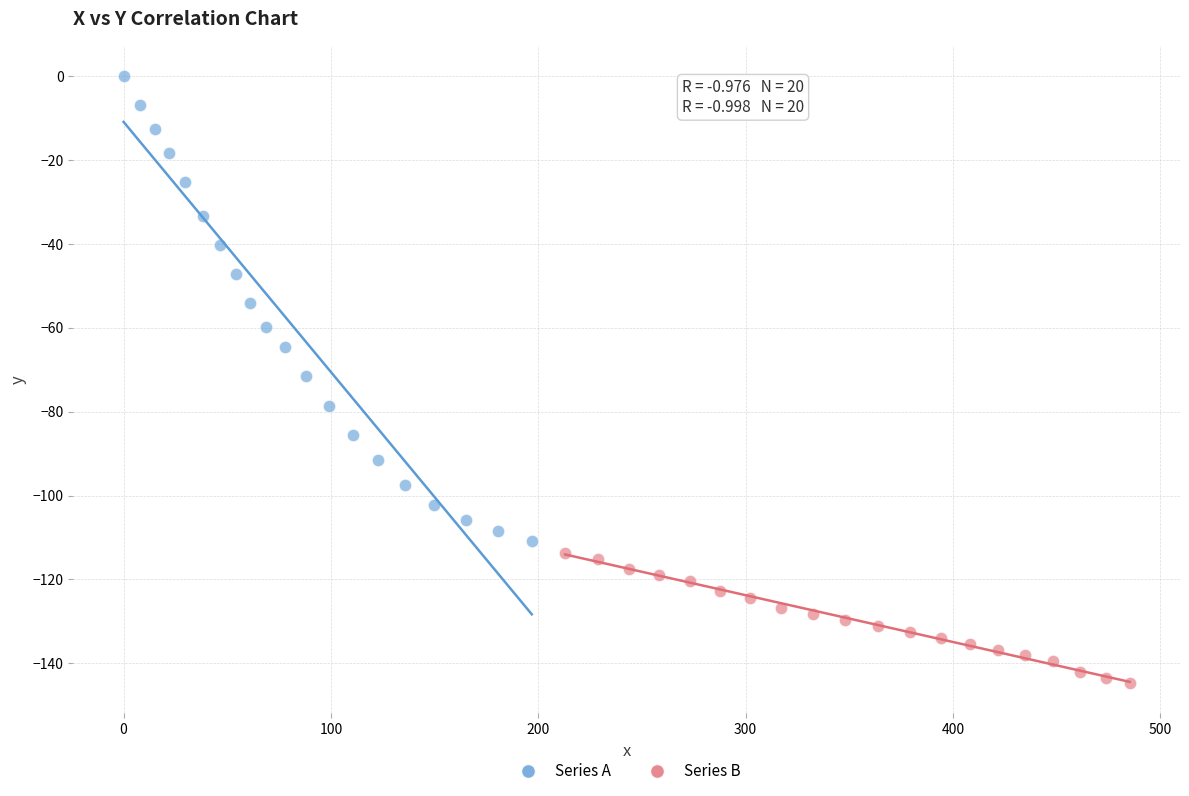

Which series contains the lowest Y value?

Series B